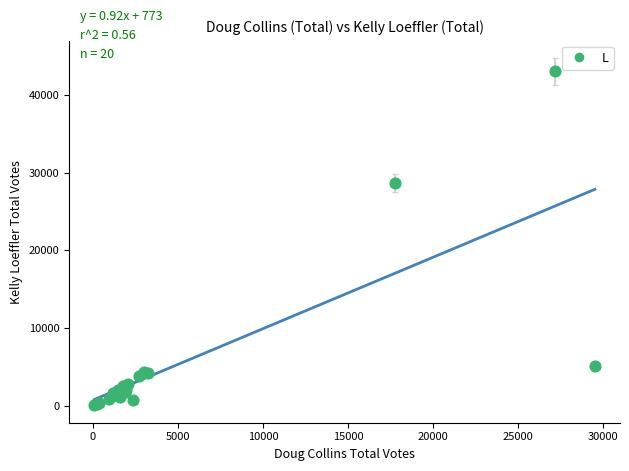

What Y value in the scatter plot is closest to 21562?

28665